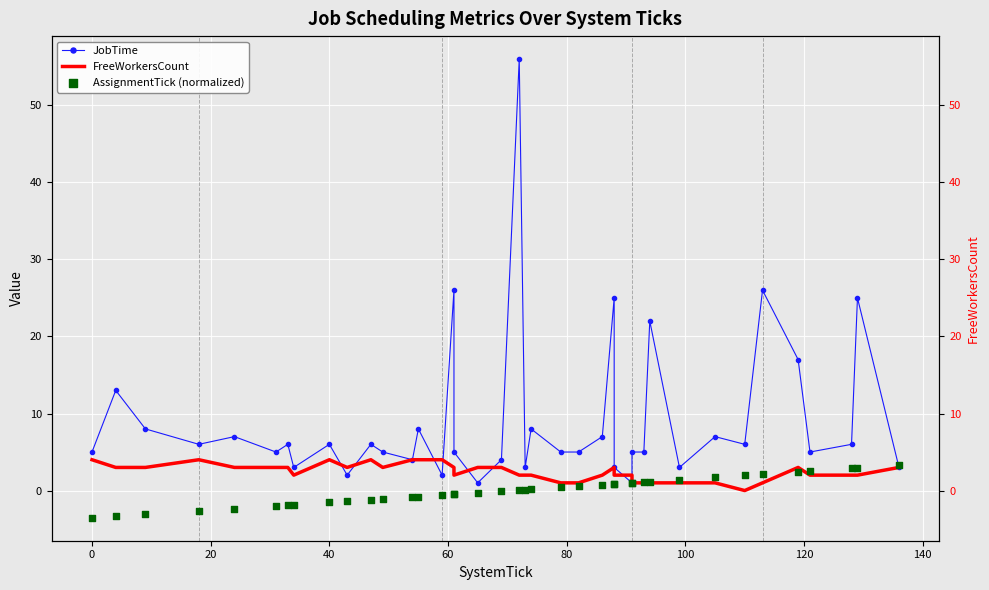

Which series has the largest total across all categories?

JobTime